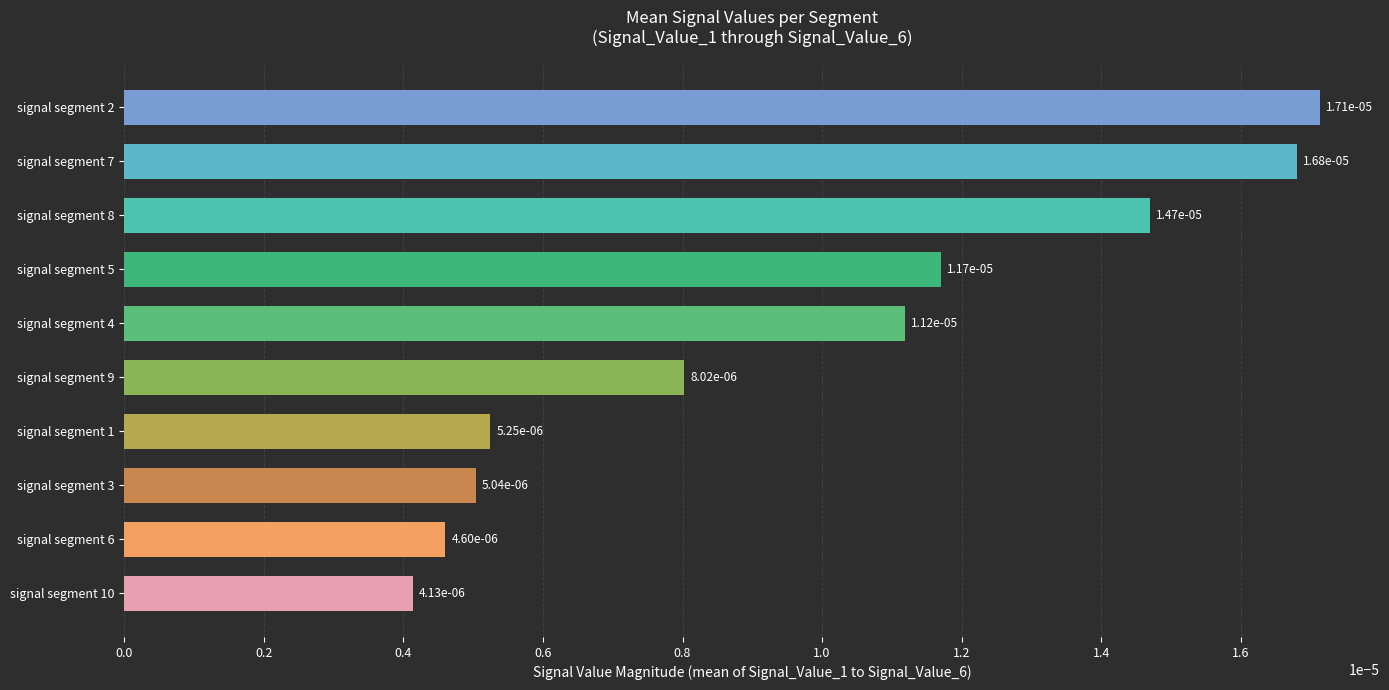

How many bars are there in total?

10